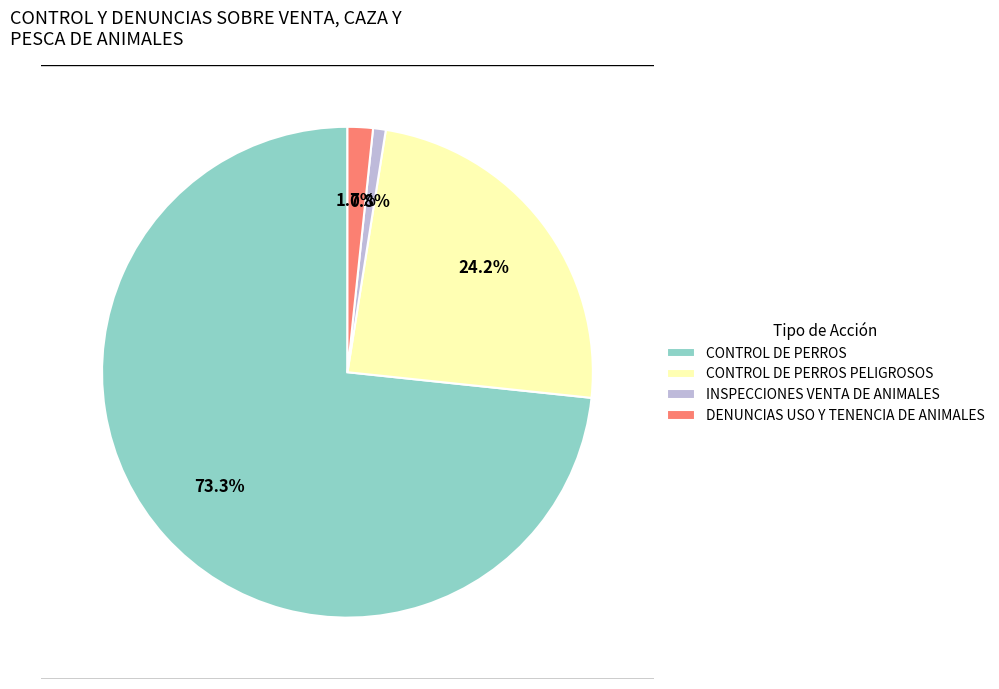

What is the ratio of the value at CONTROL DE PERROS to the value at DENUNCIAS USO Y TENENCIA DE ANIMALES?

44.0